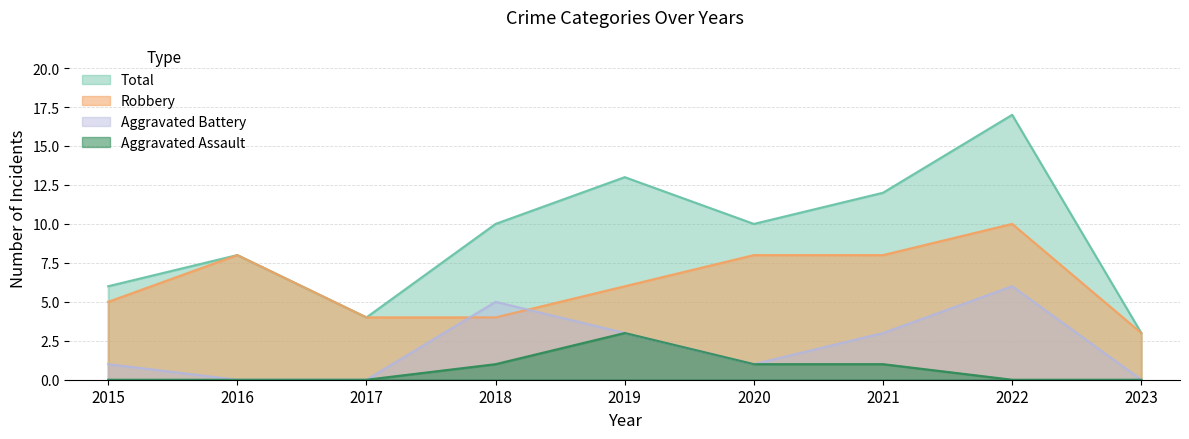

True or false: Total and Aggravated Assault intersect in this chart.

False